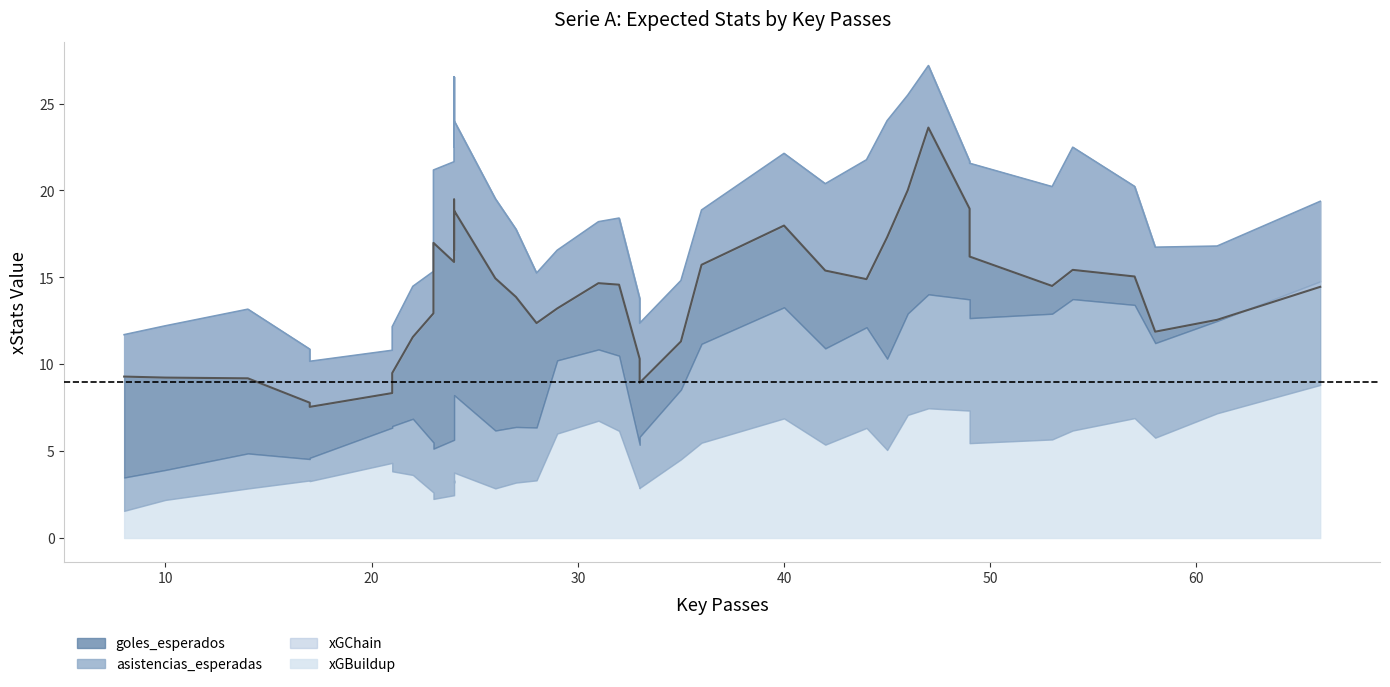

True or false: goles_esperados and xGChain cross at least once.

True